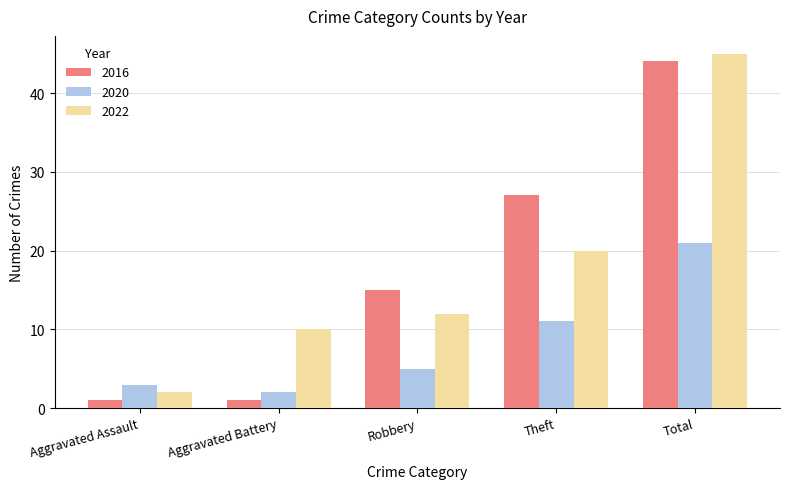

What is the smallest value displayed?

1